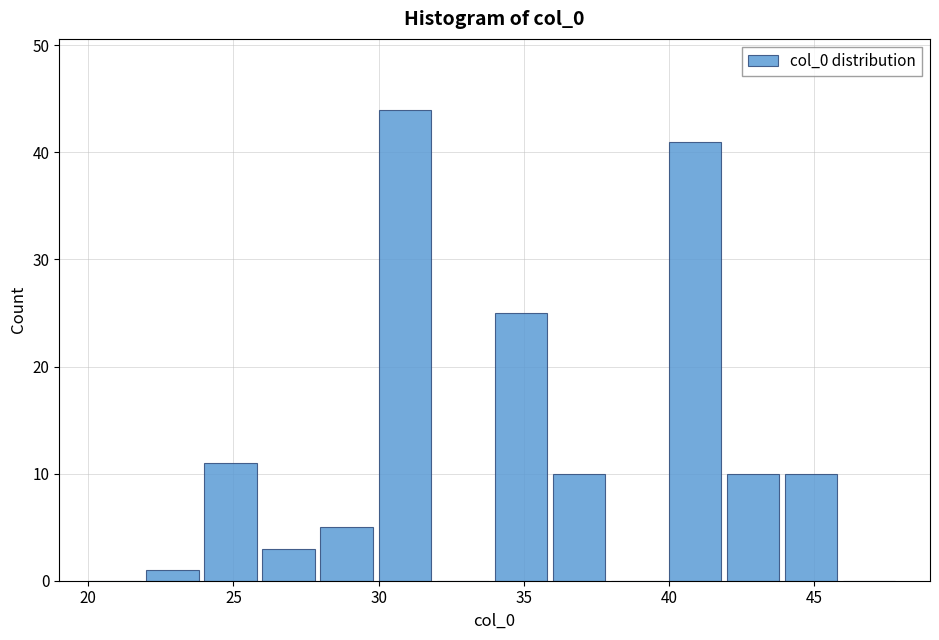

Reading left to right, transcribe this chart: for each bar, give the range it covers on the x-axis and its height. The values are not printed on the chart, so give them approximately, as read against the axis.

20 to 22: 0
22 to 24: 1
24 to 26: 11
26 to 28: 3
28 to 30: 5
30 to 32: 44
32 to 34: 0
34 to 36: 25
36 to 38: 10
38 to 40: 0
40 to 42: 41
42 to 44: 10
44 to 46: 10
46 to 48: 0